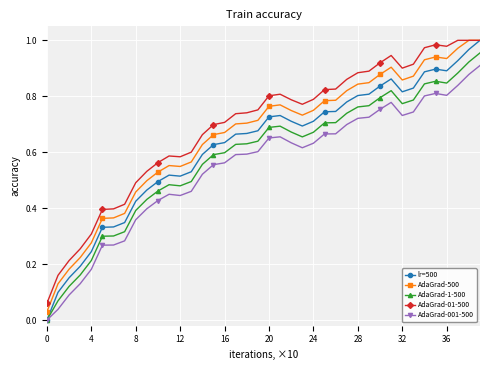

Does the chart have visible grid lines?

Yes